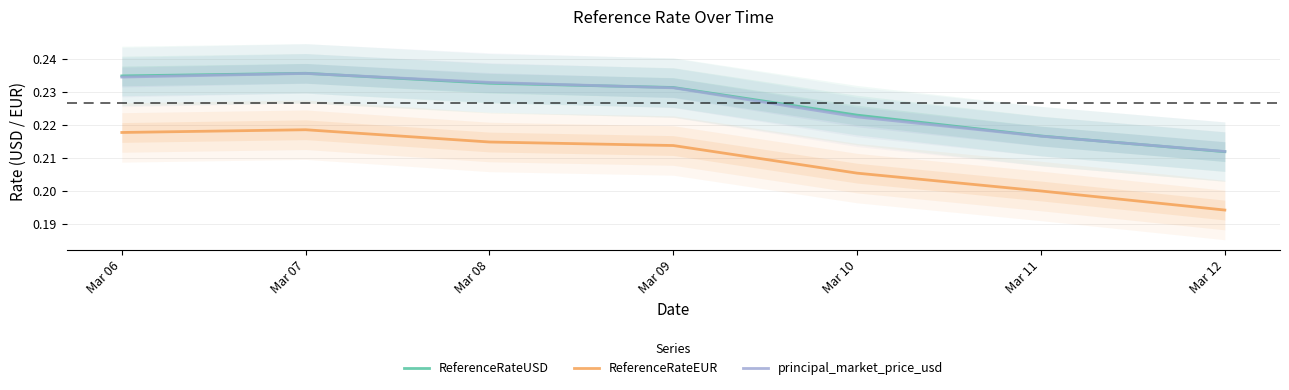

True or false: ReferenceRateUSD has more than 1 interior local peaks.

False